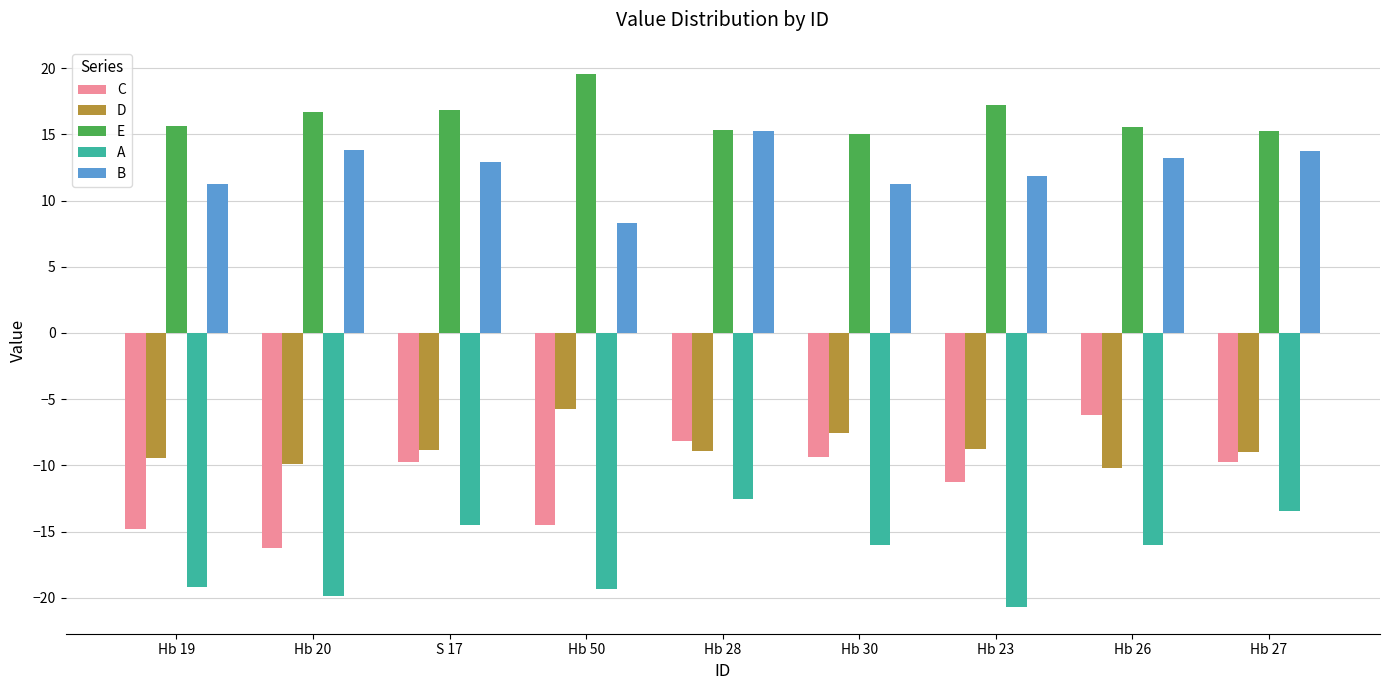

Are the bars grouped side by side (vs. stacked)?

Yes